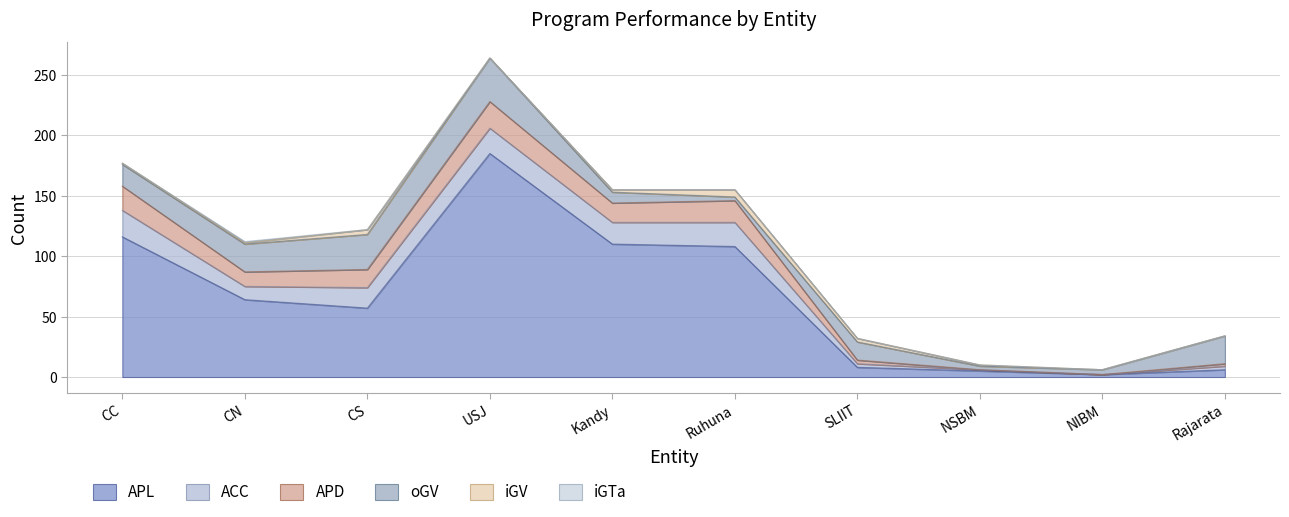

True or false: APD and iGV cross at least once.

False